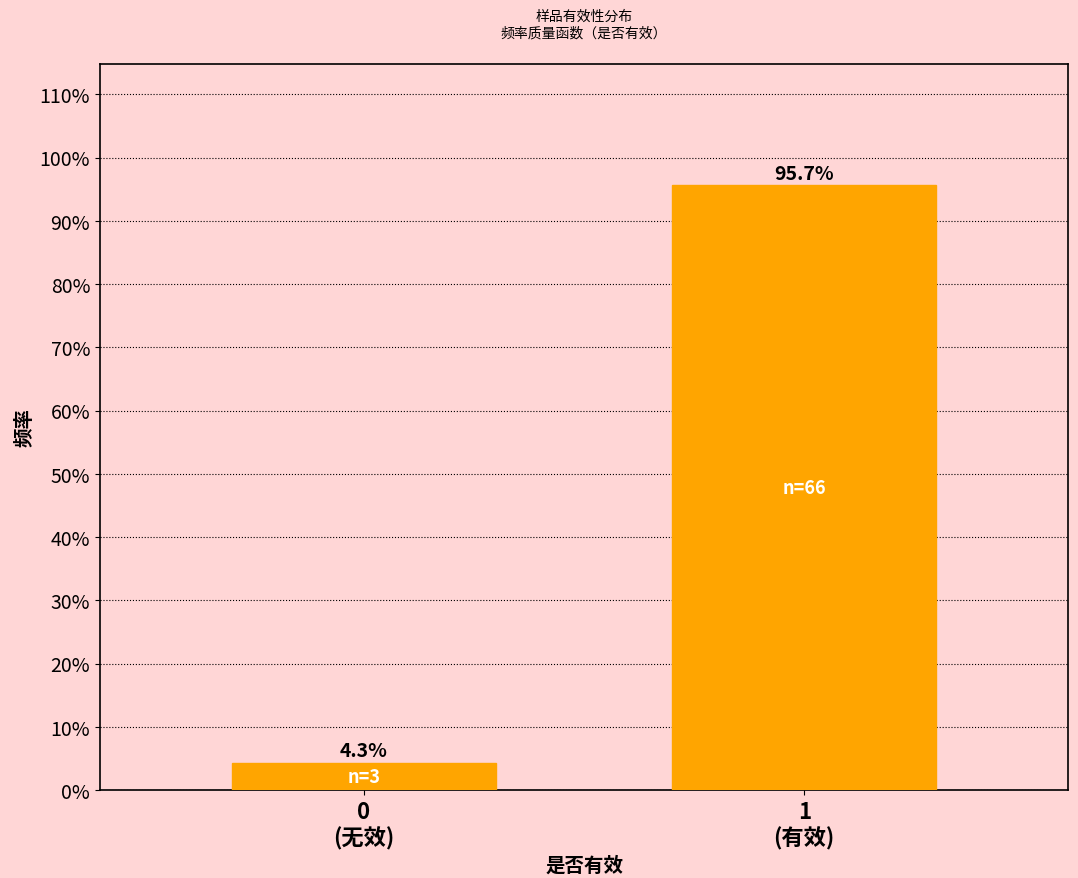

Reading left to right, list all the values displayed in this chart.

4.3	95.7